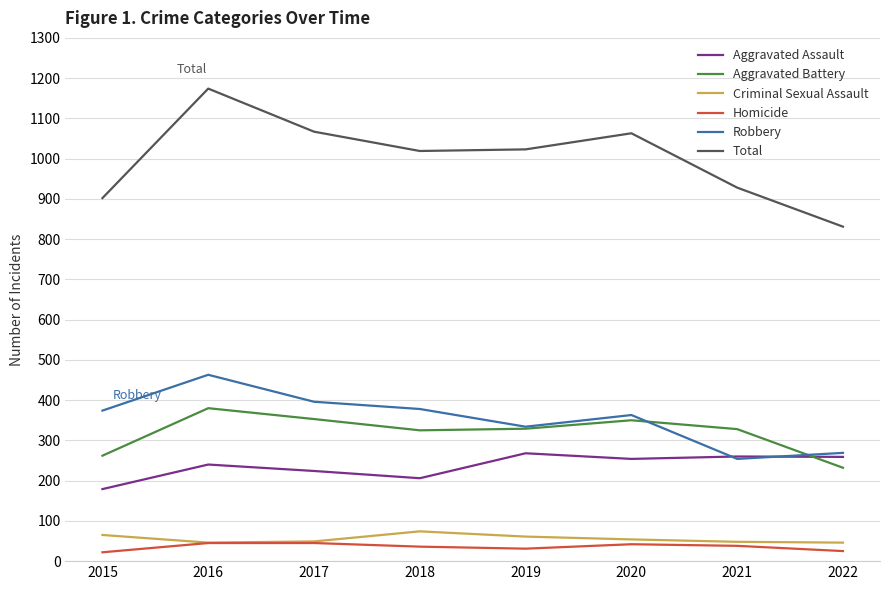

Which series has the widest spread of values?

Total